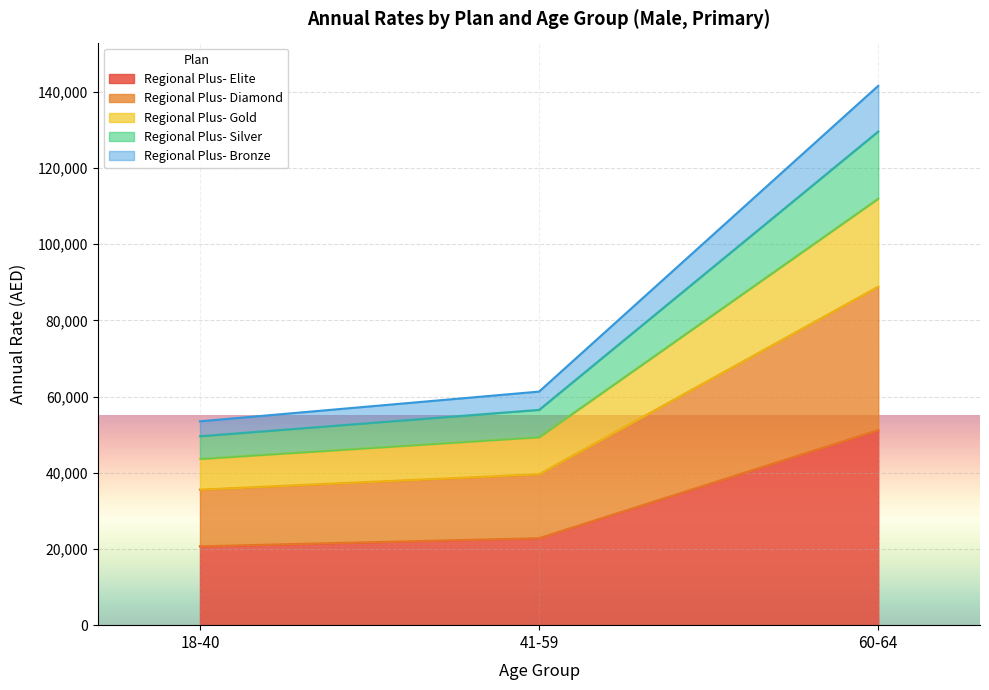

At which label does Regional Plus- Bronze reach its minimum?

18-40